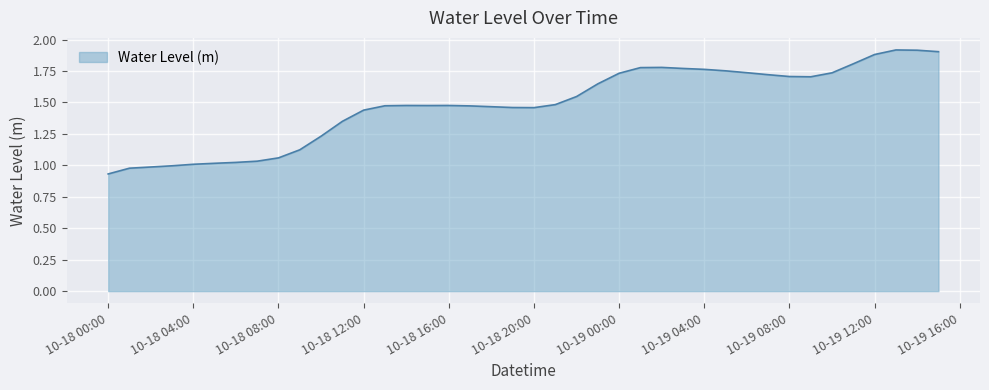

Does the chart display data point markers on the line(s)?

No